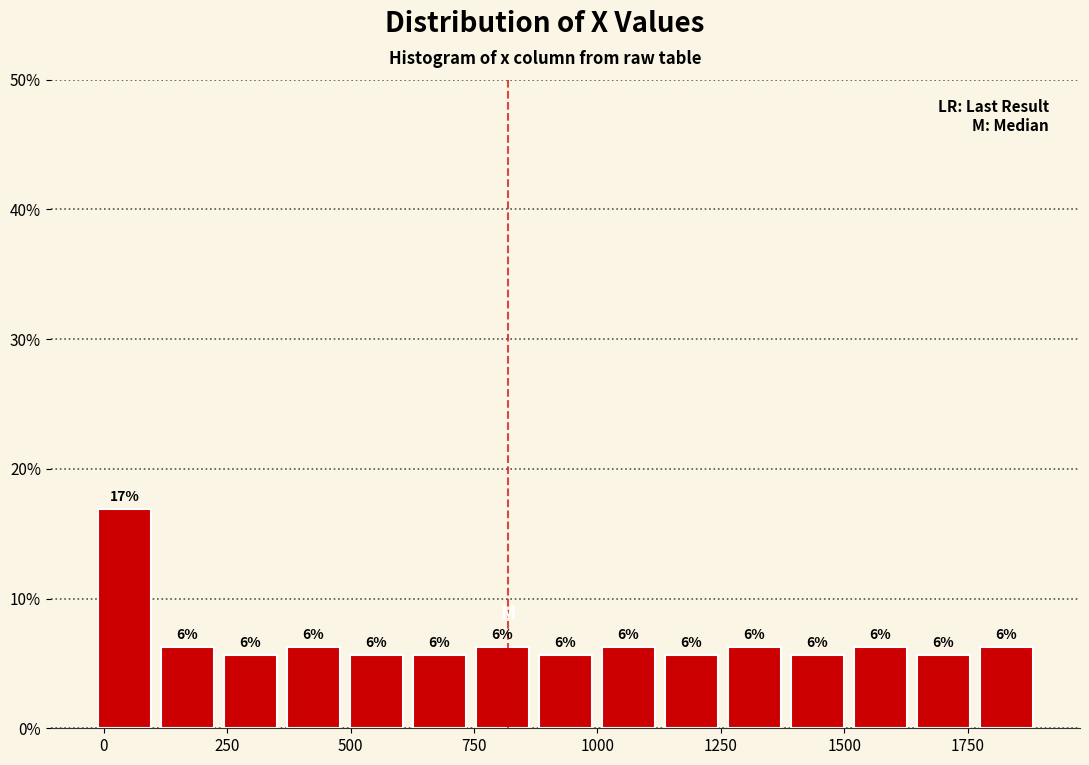

Read against the x-axis, roughly where is the centre of the tallest bar?

50